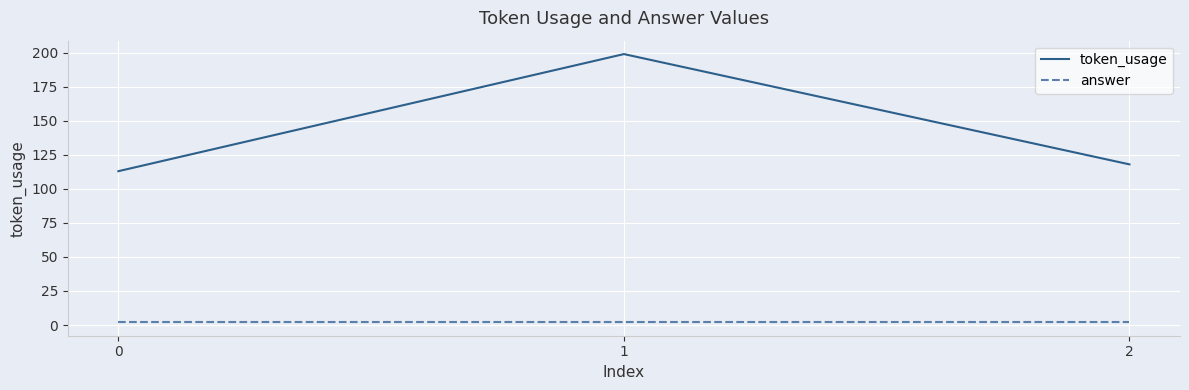

What is the total value across all series at 2?

120